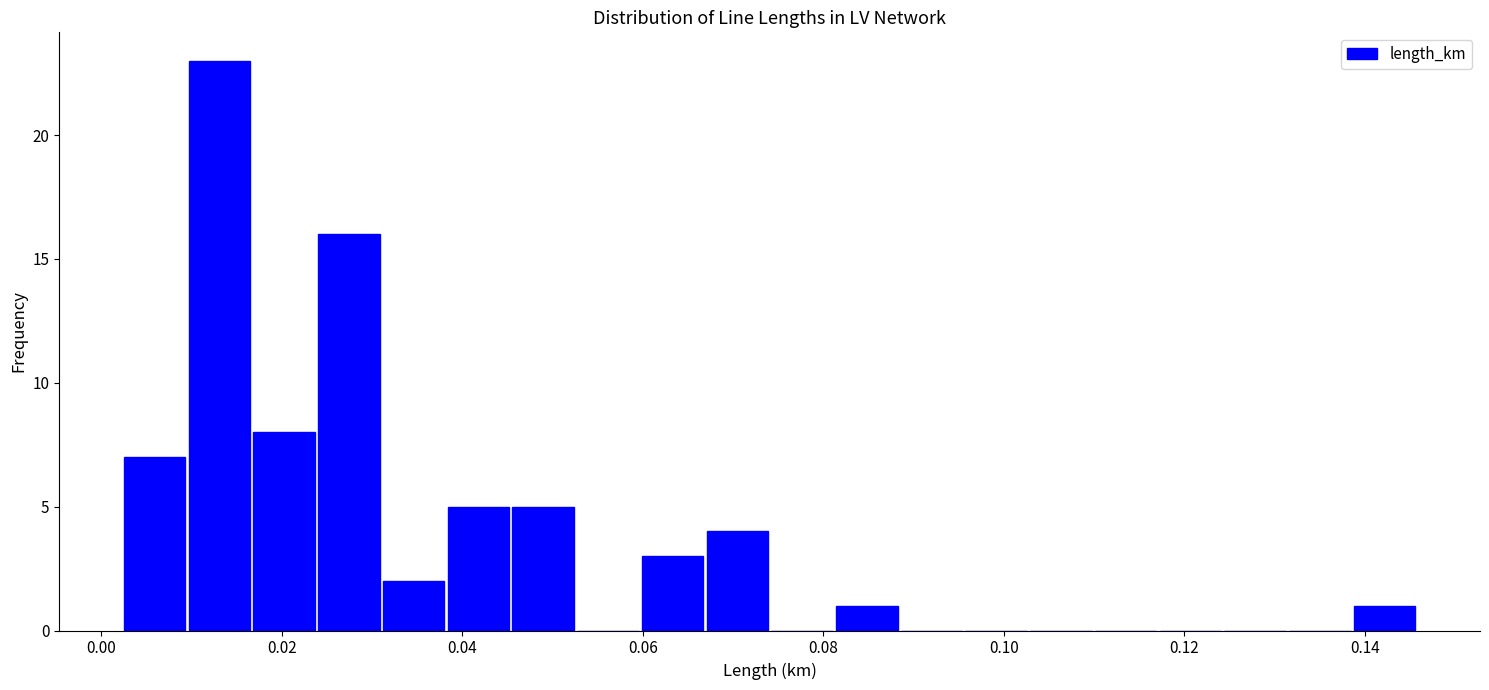

Around what value on the x-axis is the tallest bar? Give the approximate position of its centre, as read against the axis.

0.014